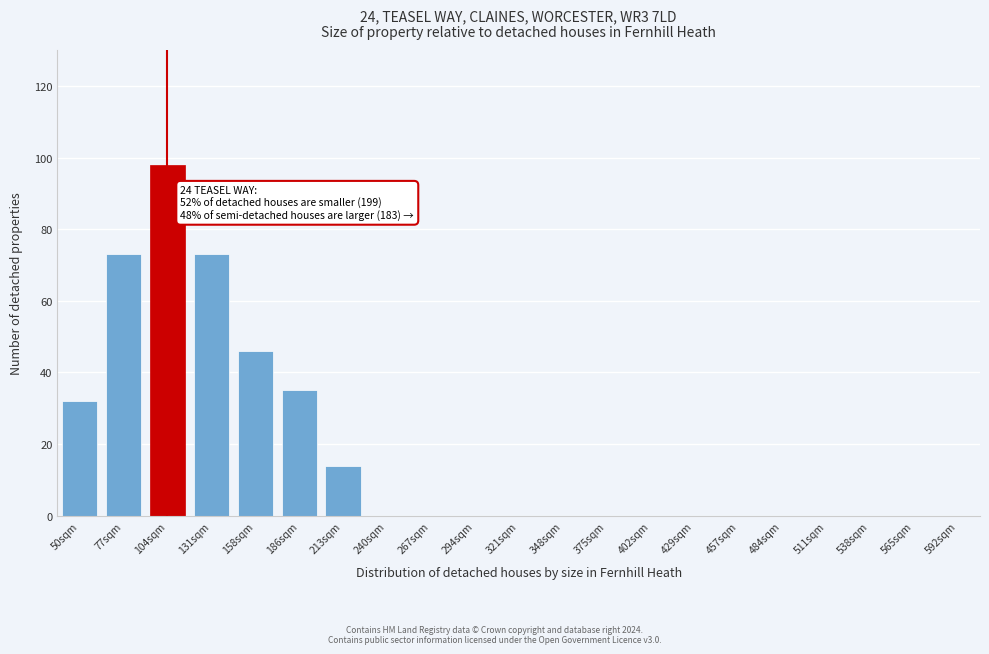

Reading left to right, transcribe all the data shown in this chart.

50sqm=32	77sqm=73	104sqm=98	131sqm=73	158sqm=46	186sqm=35	213sqm=14	240sqm=0	267sqm=0	294sqm=0	321sqm=0	348sqm=0	375sqm=0	402sqm=0	429sqm=0	457sqm=0	484sqm=0	511sqm=0	538sqm=0	565sqm=0	592sqm=0